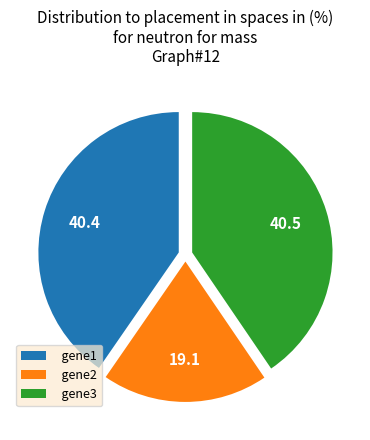

Is gene1 the majority of the pie?

No